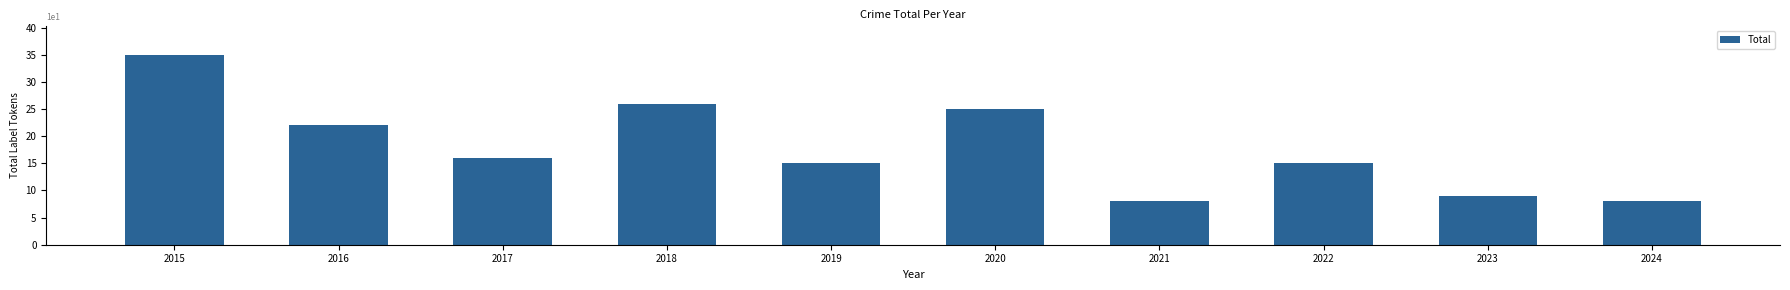

Where is the data nearest to the value 21?

2016